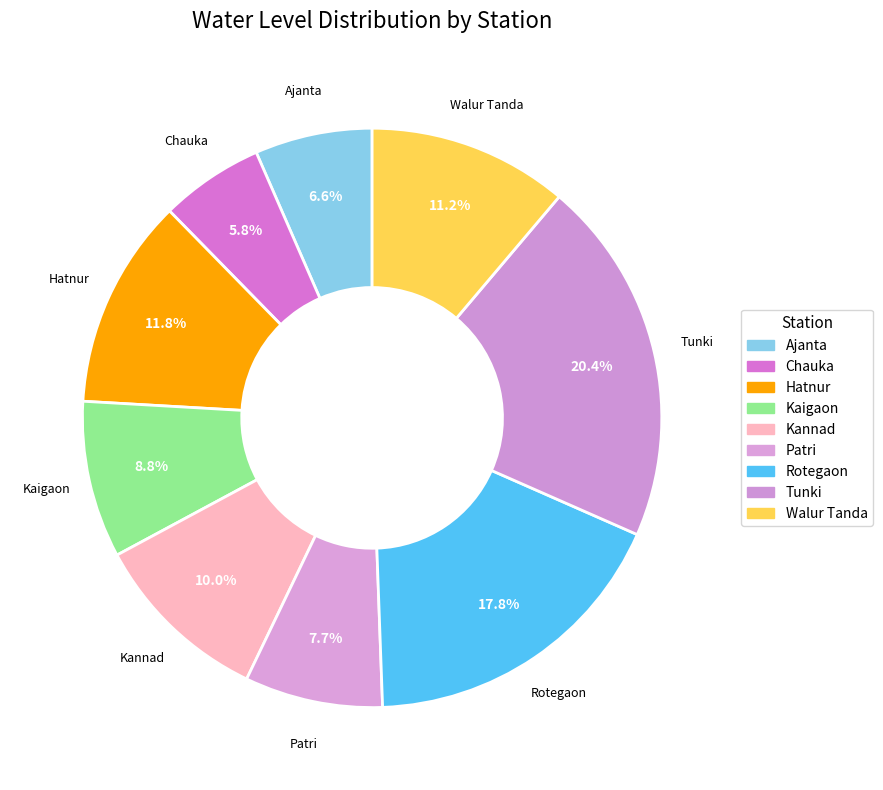

Is it true that Hatnur is 12% of the pie?

True